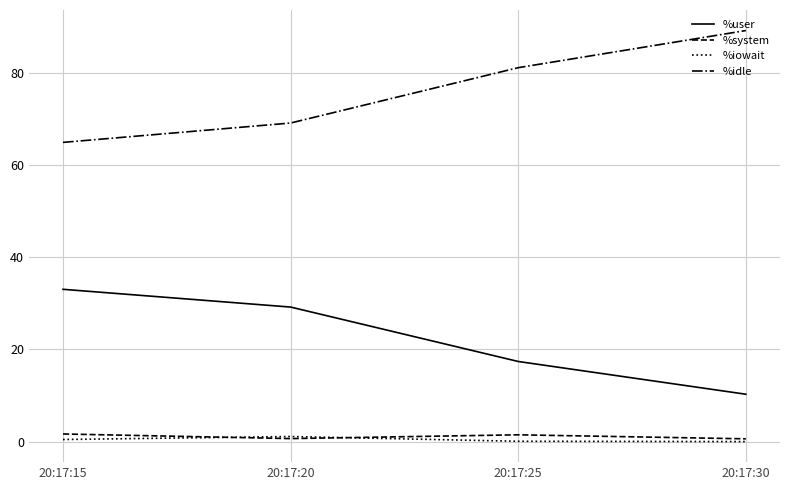

What is the sum of the %user values at 20:17:20 and 20:17:30?

39.4